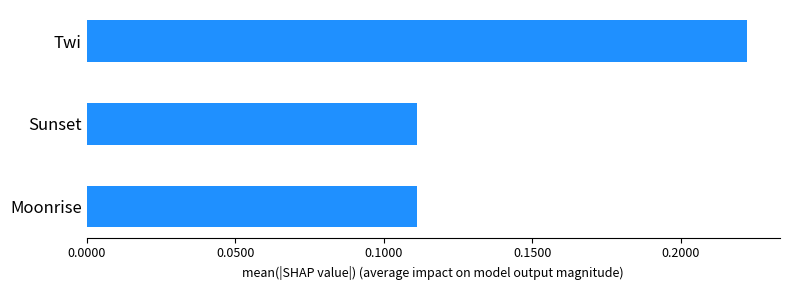

Which has a higher value, Twi or Moonrise?

Twi